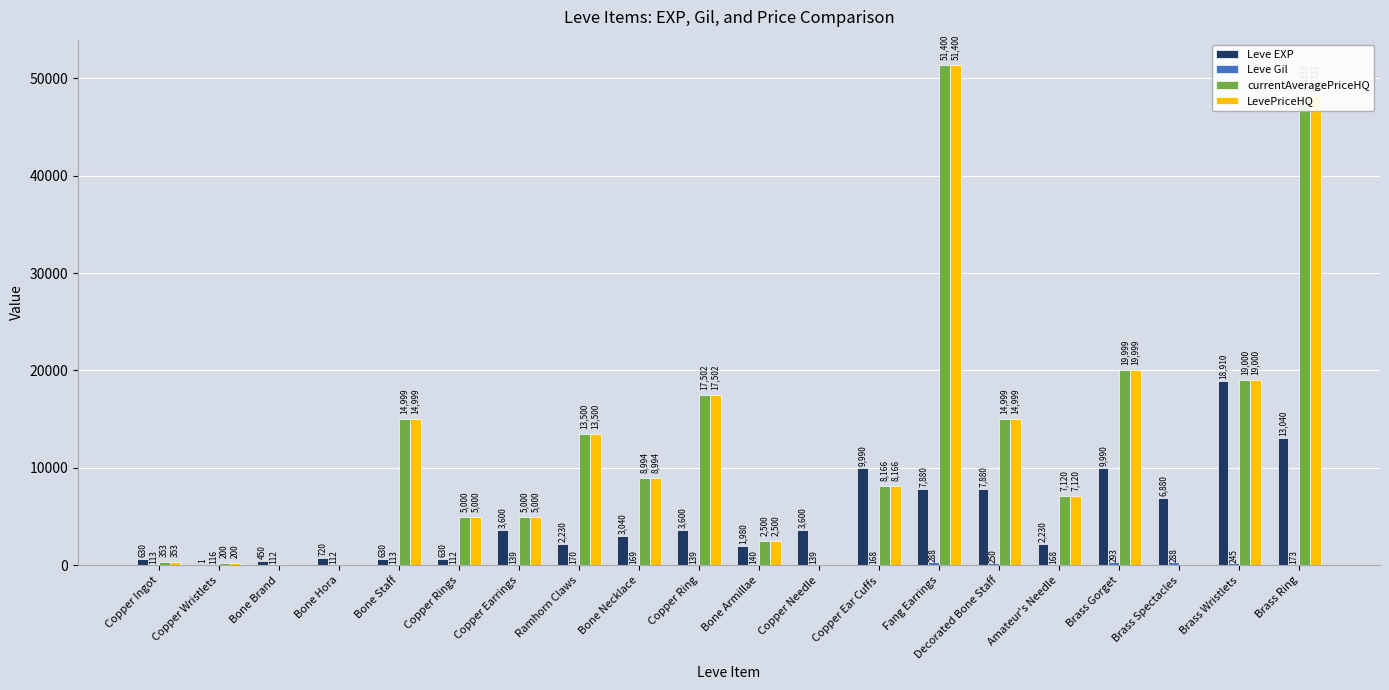

The value of Leve EXP at Decorated Bone Staff is 10597.6. True or false?

False